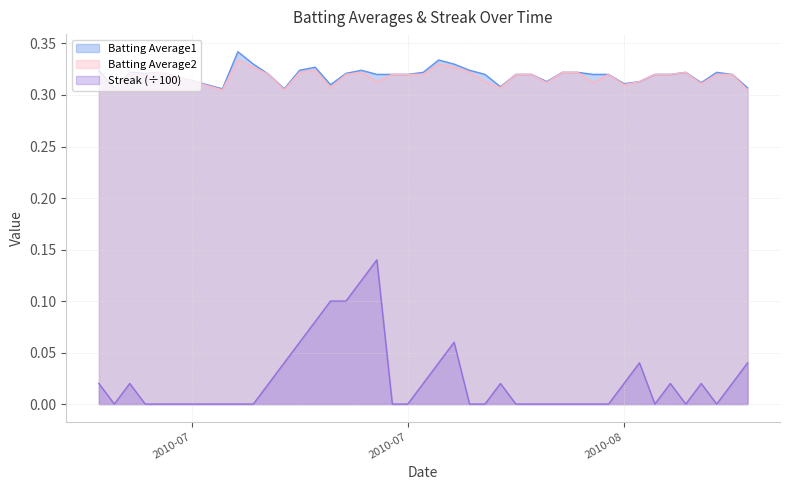

How many lines are shown in the chart?

3